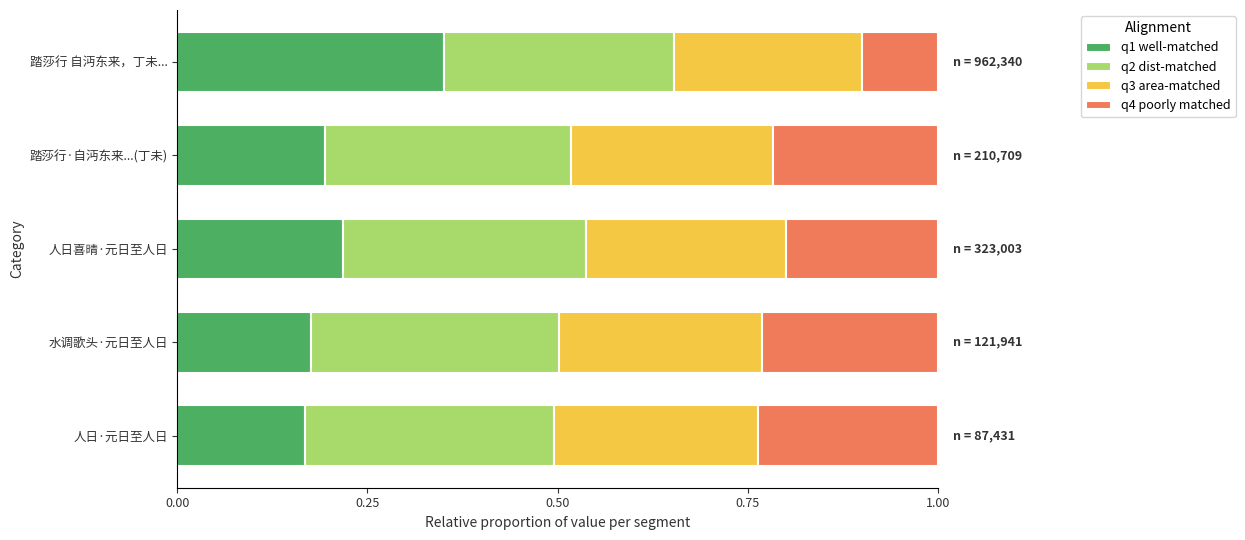

Count the q1 well-matched values in the range 0 to 1.

5